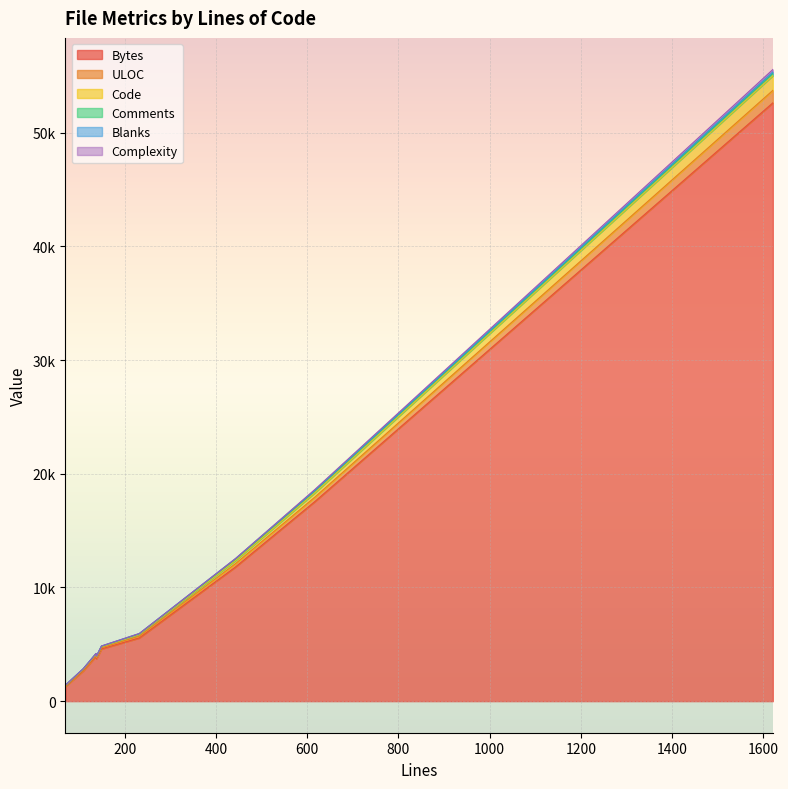

What is the sum of all Blanks values?

358